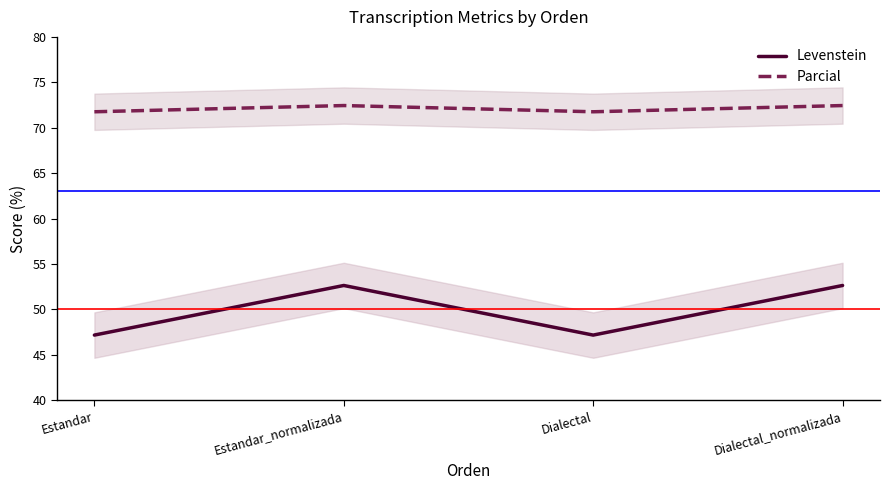

True or false: Levenstein and Parcial cross at least once.

False